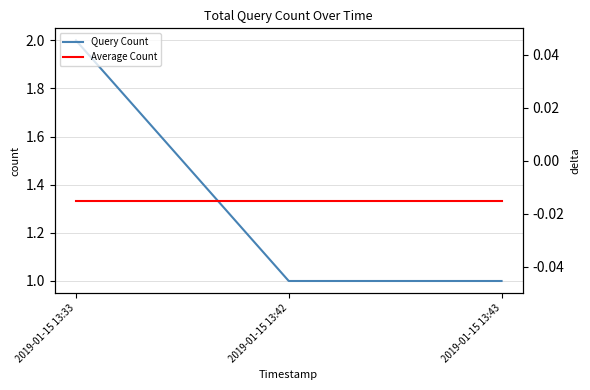

What are all the series names shown in the legend?

Query Count, Average Count